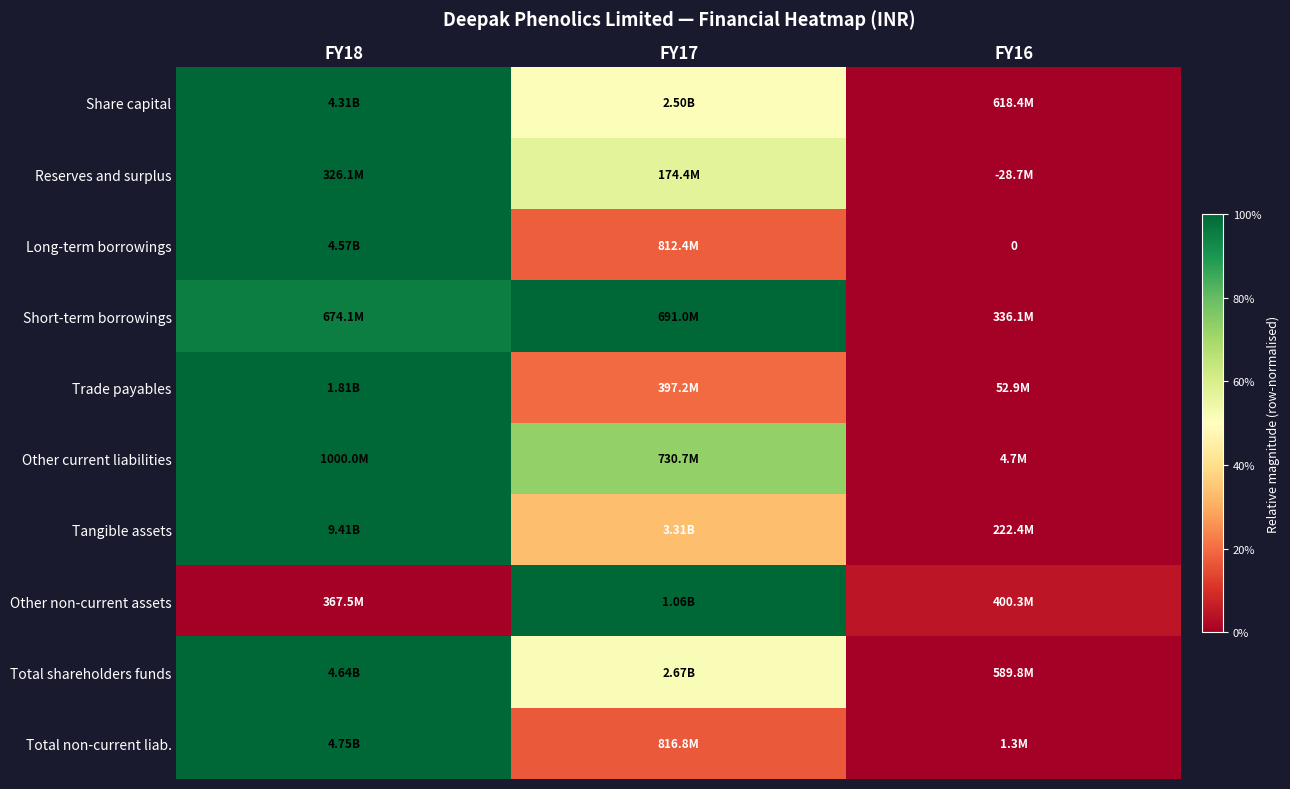

At which category is the sum across all series the highest?

FY18